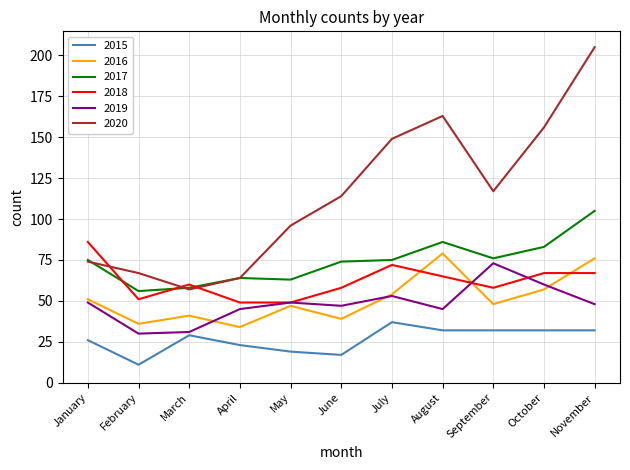

Reading left to right, list all the values displayed in this chart.

2015: 26	11	29	23	19	17	37	32	32	32	32
2016: 51	36	41	34	47	39	54	79	48	57	76
2017: 75	56	58	64	63	74	75	86	76	83	105
2018: 86	51	60	49	49	58	72	65	58	67	67
2019: 49	30	31	45	49	47	53	45	73	60	48
2020: 74	67	57	64	96	114	149	163	117	156	205